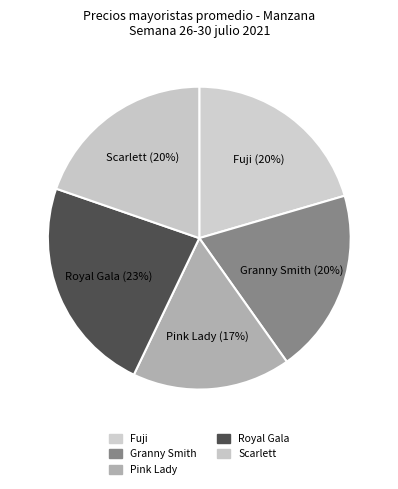

What is the smallest slice in the pie chart?

Pink Lady